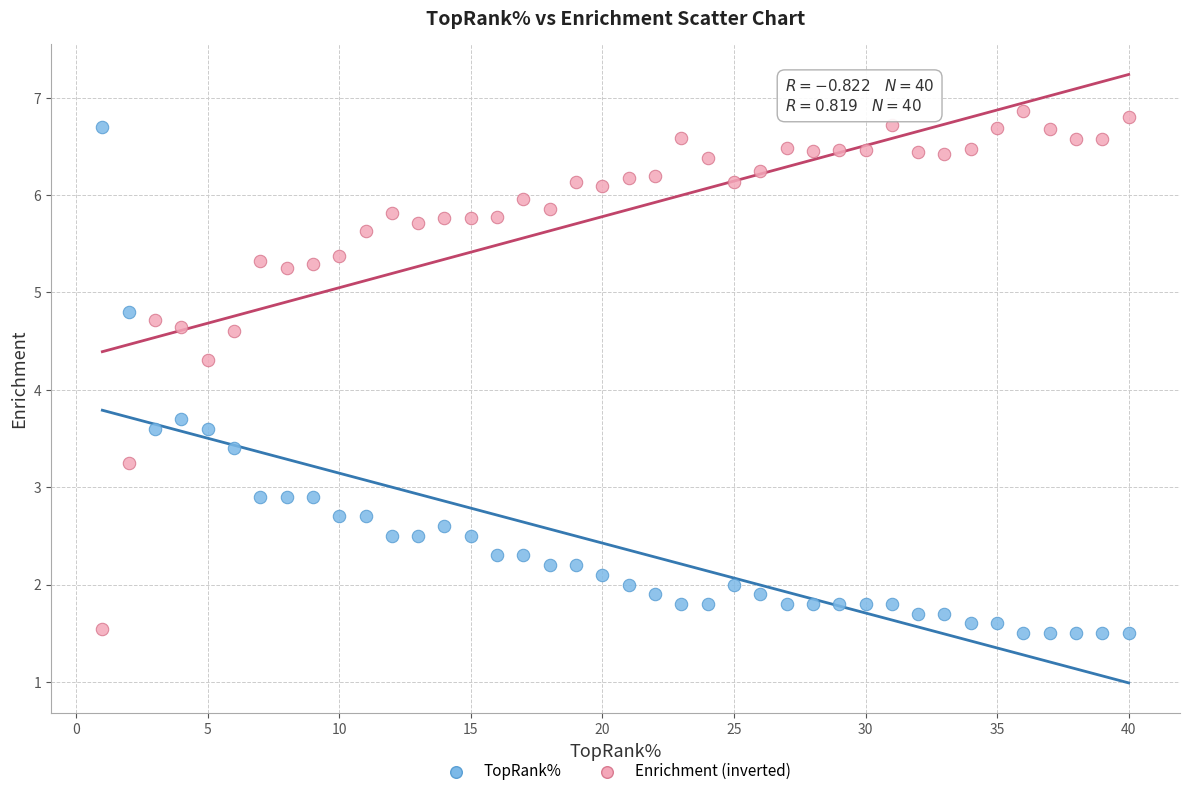

What is the X range (max minus min) for the scatter plot?

39.0